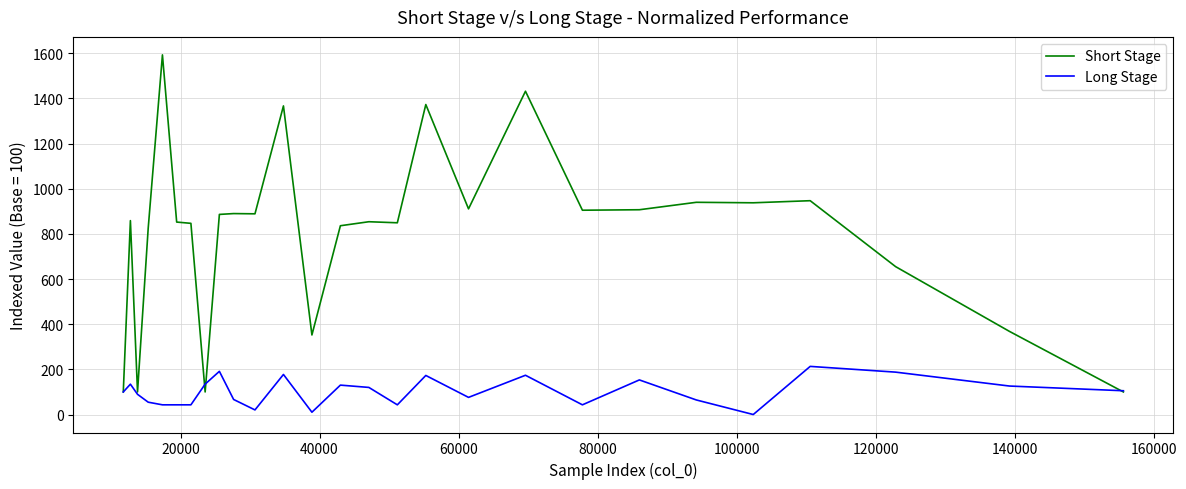

What is the highest value of the Long Stage series?

213.2